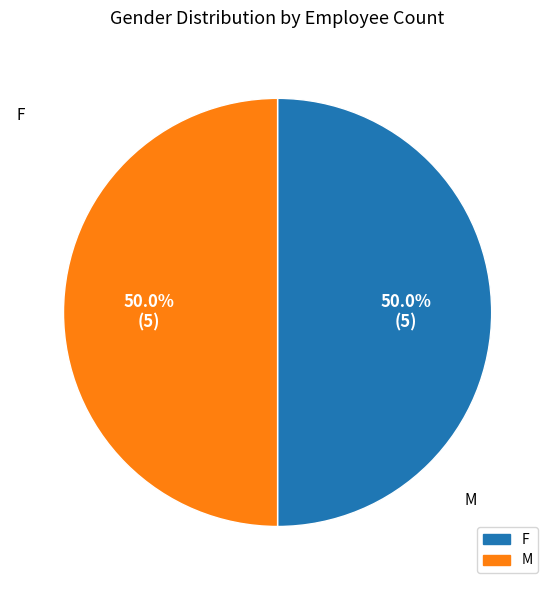

What is the ratio of the value at M to the value at F?

1.0